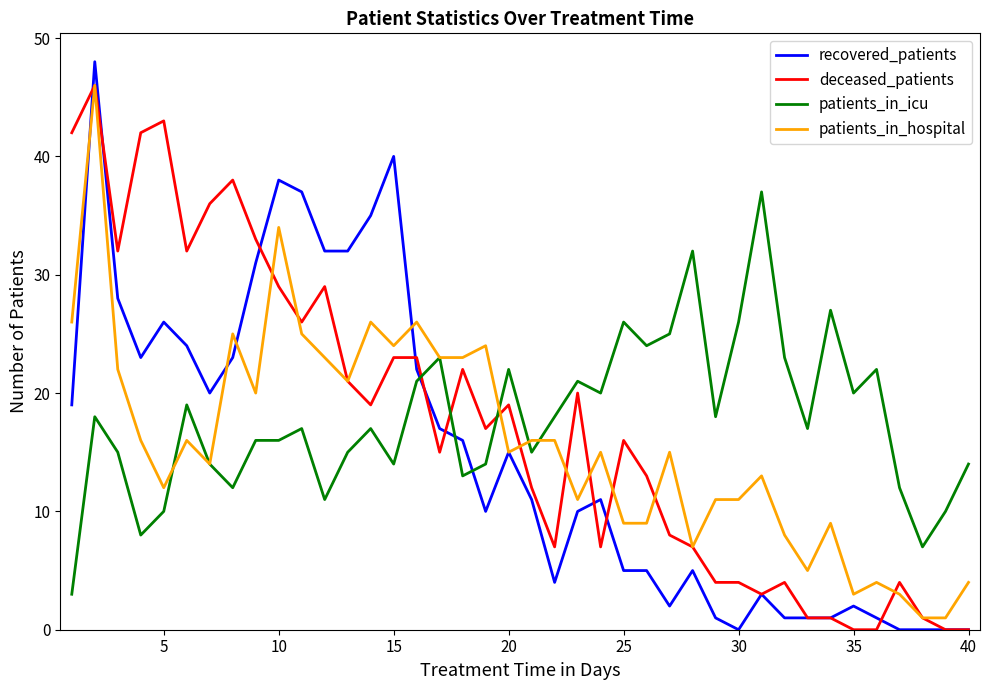

Which series has the largest range (max minus min)?

recovered_patients